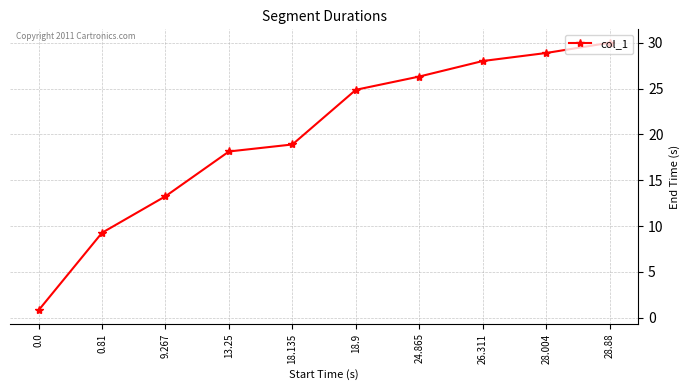

What is the greatest value displayed?

30.0